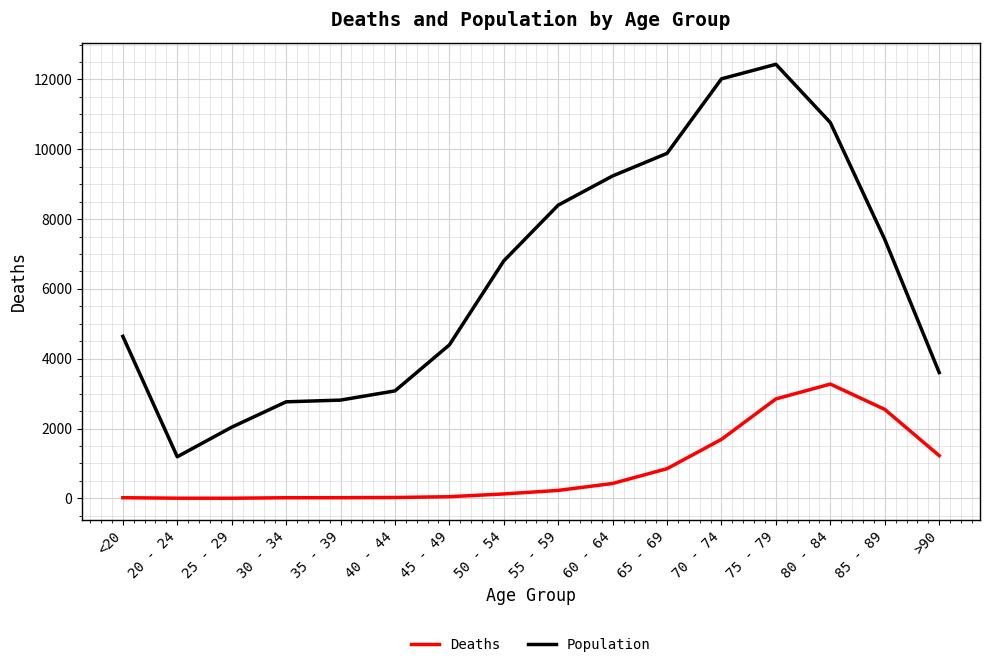

What is the difference between the maximum and minimum values in the Deaths series?

3270